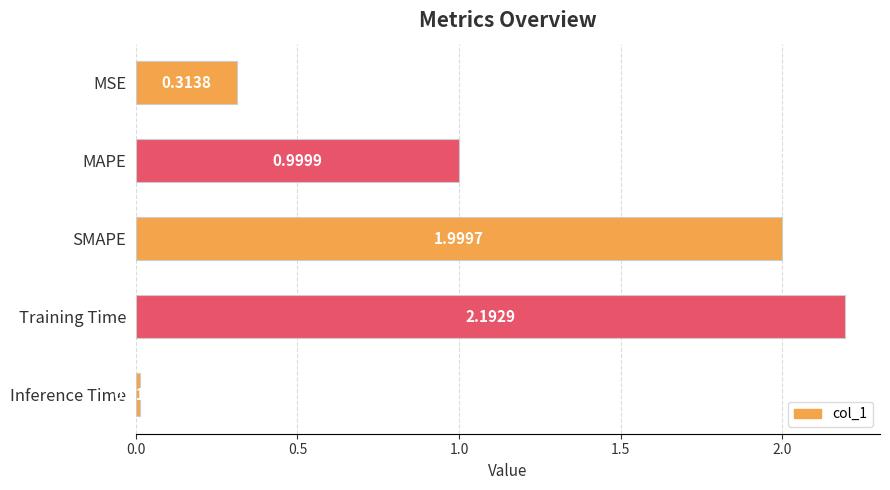

What is the label of the 2nd bar from the bottom?

Training Time